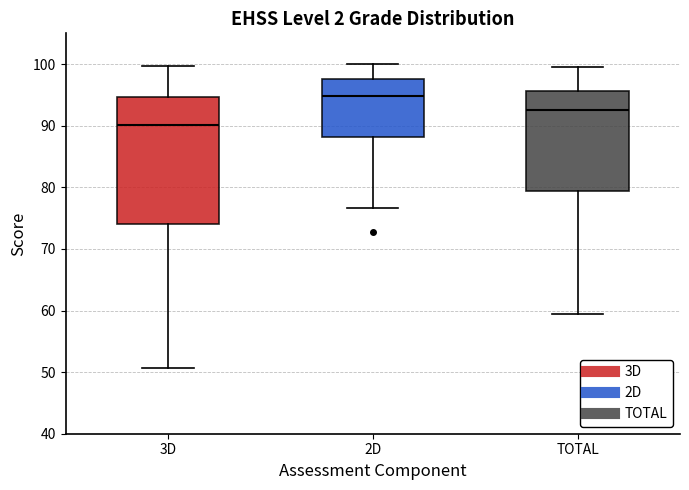

Reading left to right, transcribe this box plot: for each box, give where its median line is, the range the box spans, and where its two whiskers end, as read against the y-axis. The values are not printed on the chart, so give them approximately, as read against the axis.

3D: median 90, box 74 to 95, whiskers 51 to 100
2D: median 95, box 88 to 98, whiskers 77 to 100
TOTAL: median 92, box 79 to 96, whiskers 59 to 100